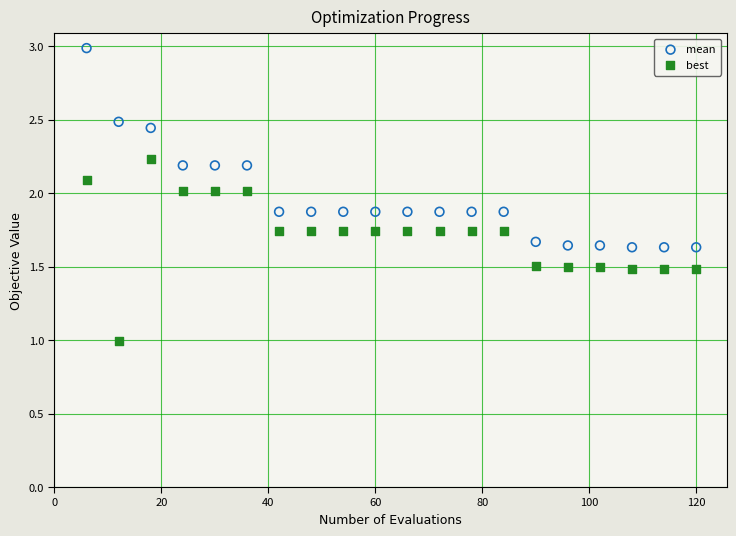

Across all data points, what is the range of X values (max minus min)?

114.0